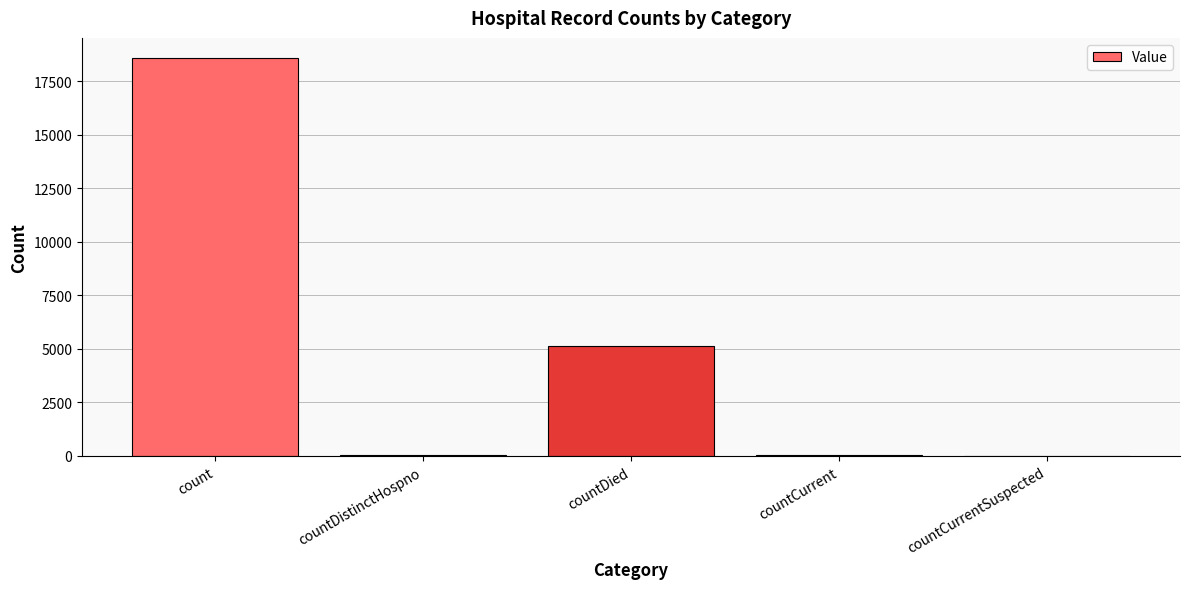

What is the change in value from count to countDied?

-13458